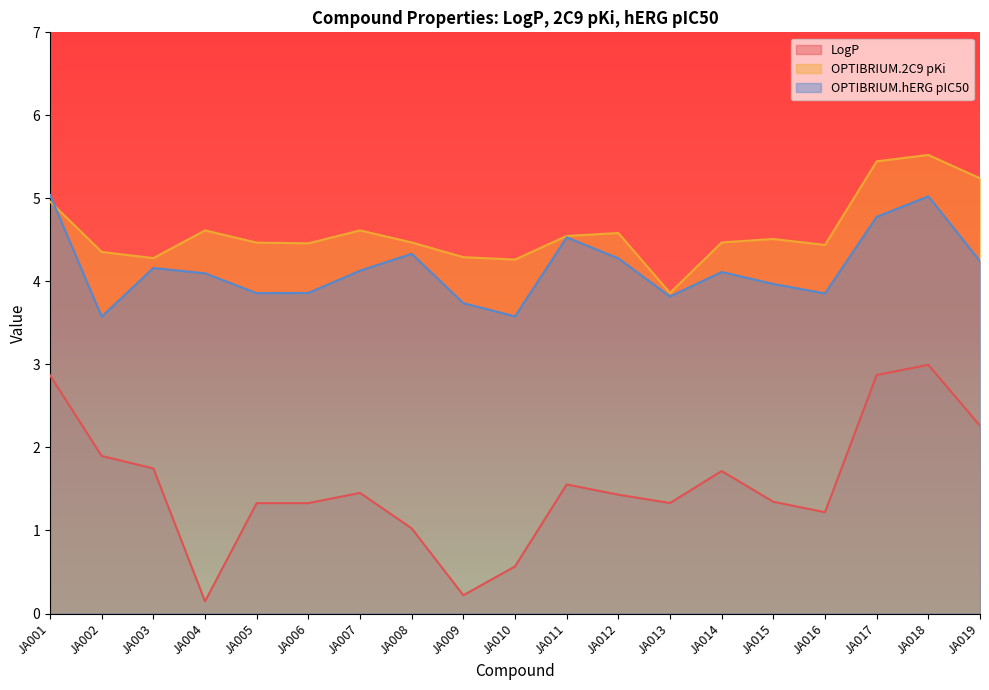

List the labels in order of LogP value, largest first.

JA018, JA017, JA001, JA019, JA002, JA003, JA014, JA011, JA007, JA012, JA015, JA013, JA005, JA006, JA016, JA008, JA010, JA009, JA004